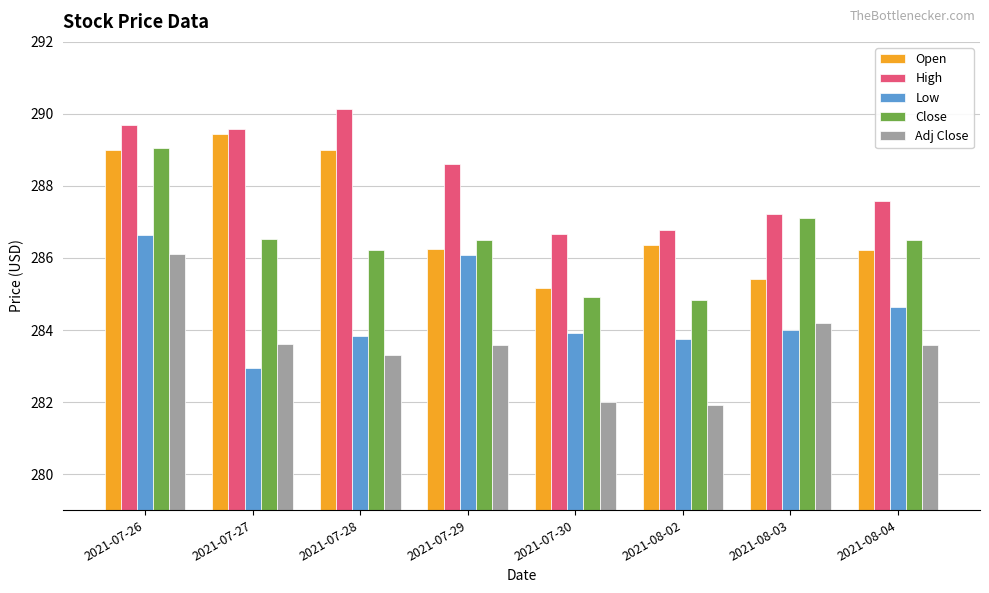

The value of Open at 2021-08-02 is 393.3. True or false?

False